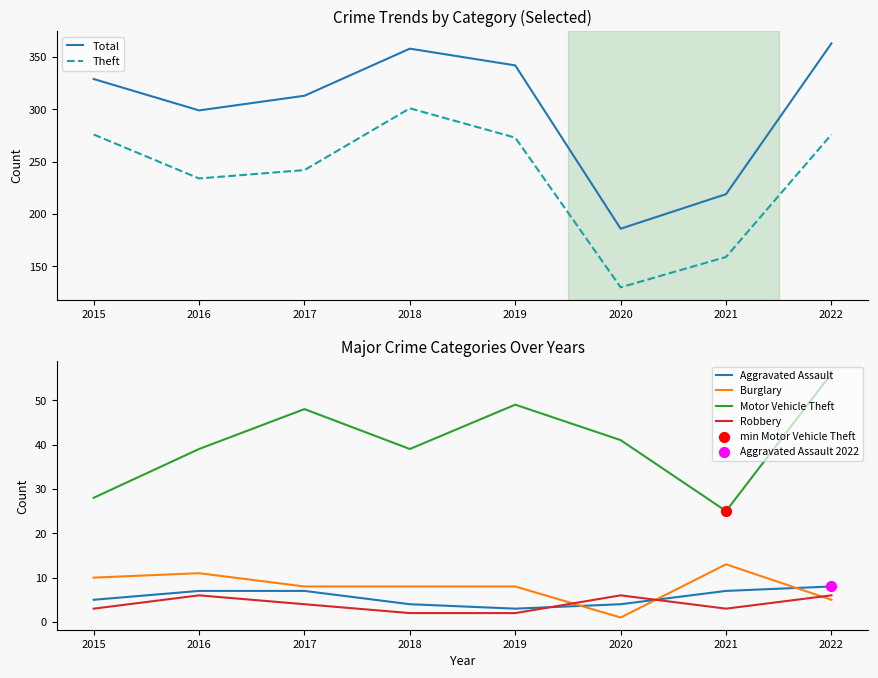

What are all the series names shown in the legend?

Total, Theft, Aggravated Assault, Burglary, Motor Vehicle Theft, Robbery